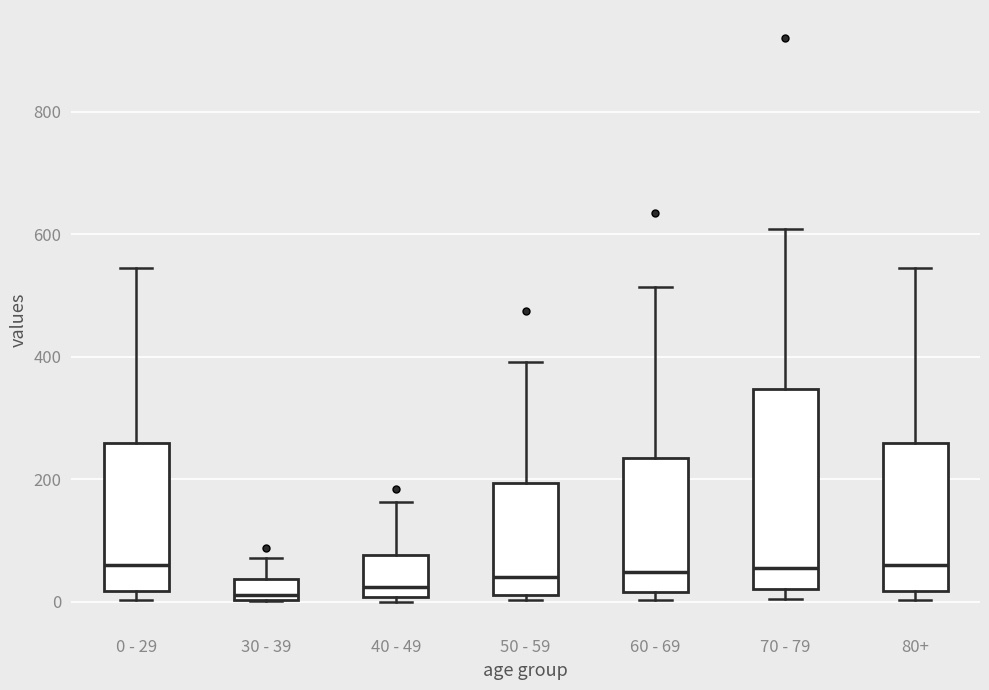

Which box is the tallest, from its lower edge to its upper edge?

70 - 79